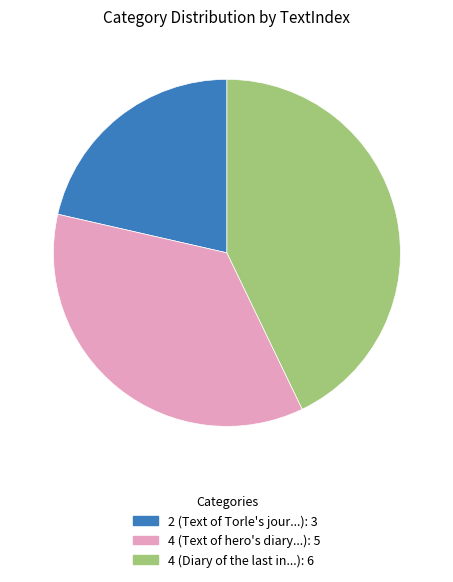

Which category has the biggest portion of the pie?

4 (Diary of the last in...): 6